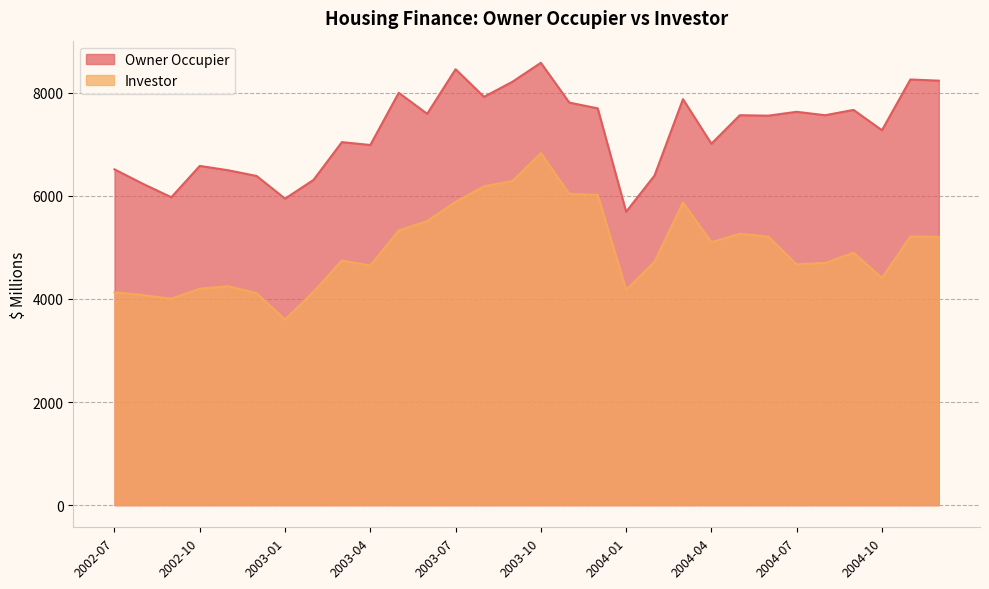

What is the difference between the Owner Occupier values at 2003-04 and 2003-05?

1011.7